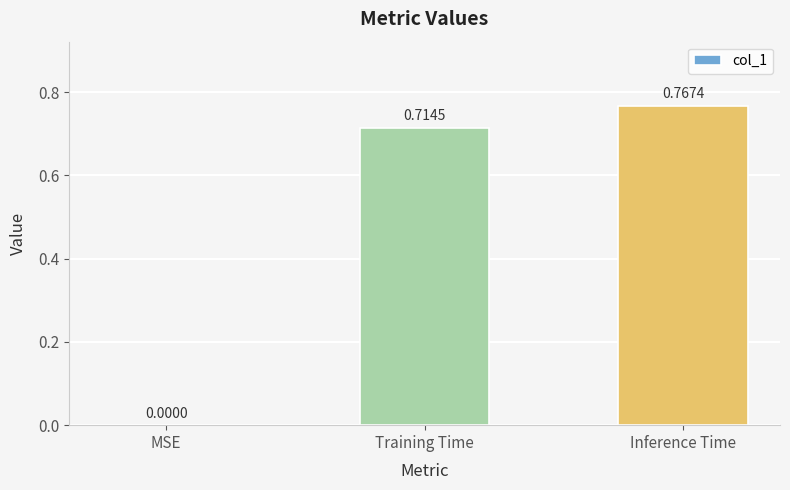

What is the change in value from MSE to Training Time?

+0.7